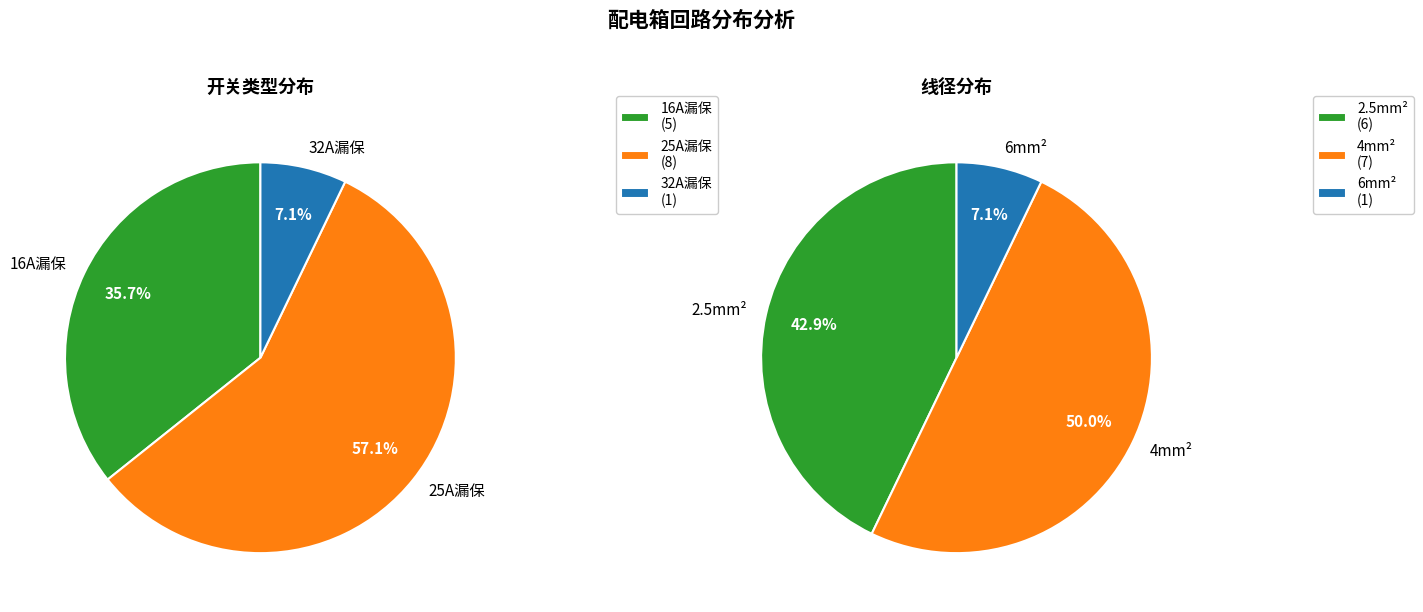

Is it true that 25A漏保(书房空调) is 21% of the pie?

False